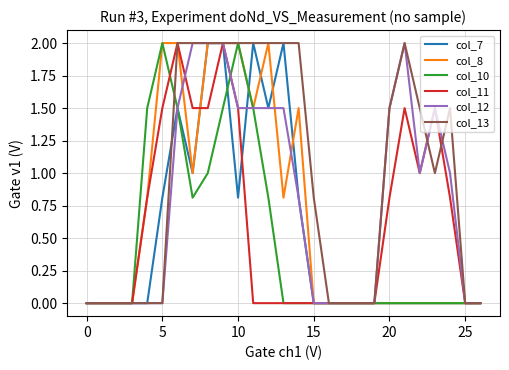

What is the maximum value shown in the chart?

2.0